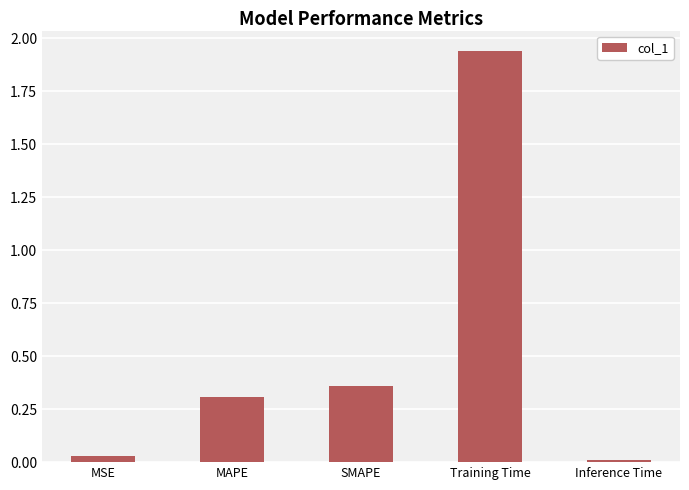

What is the label of the 1st bar from the right?

Inference Time